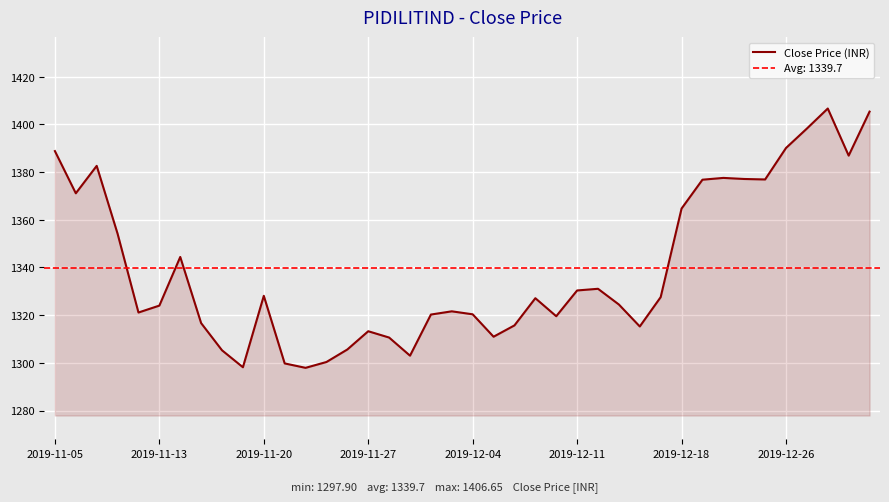

What is the lowest value of the Close Price (INR) series?

1297.9